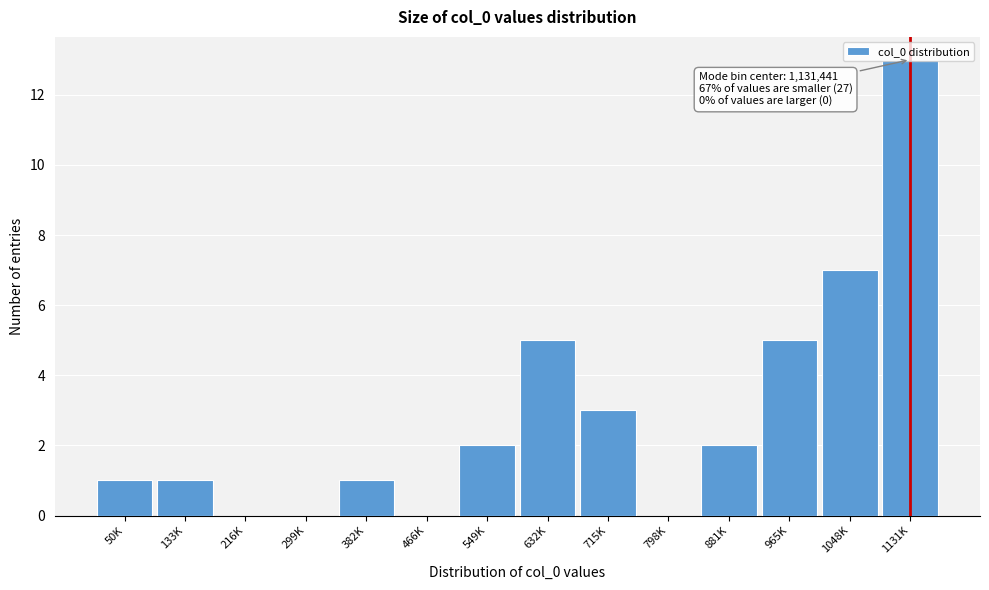

Between 798K and 549K, which is larger?

549K